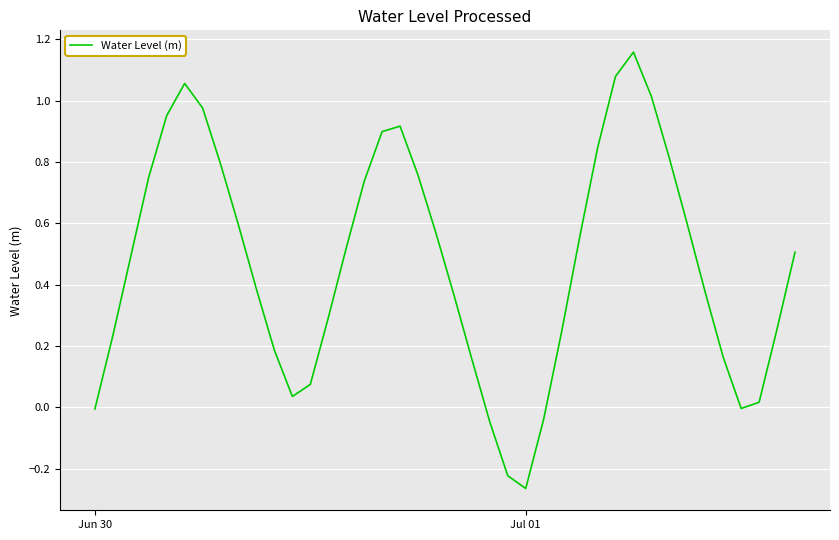

What is the difference between the maximum and minimum values?

1.4